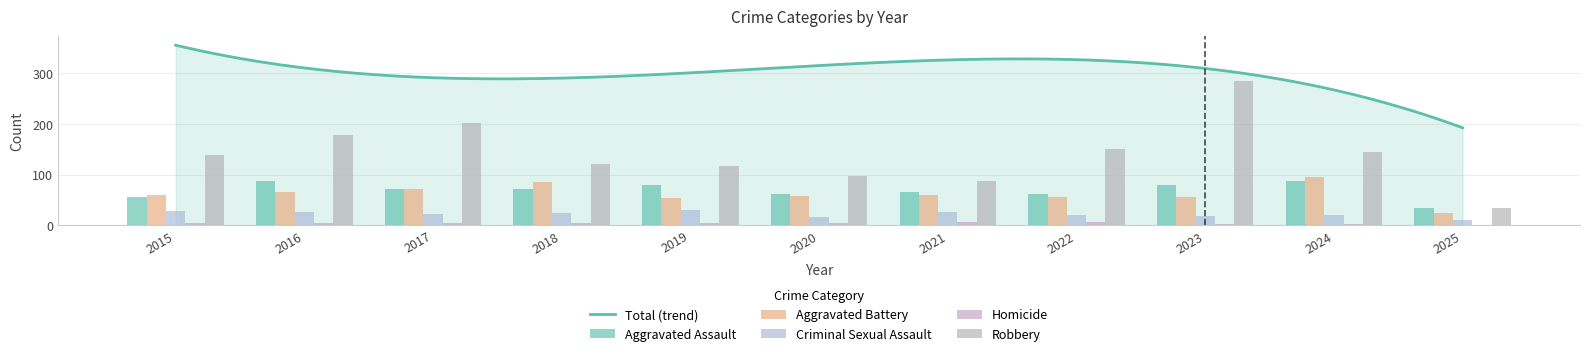

At which label does Robbery reach its minimum?

2025